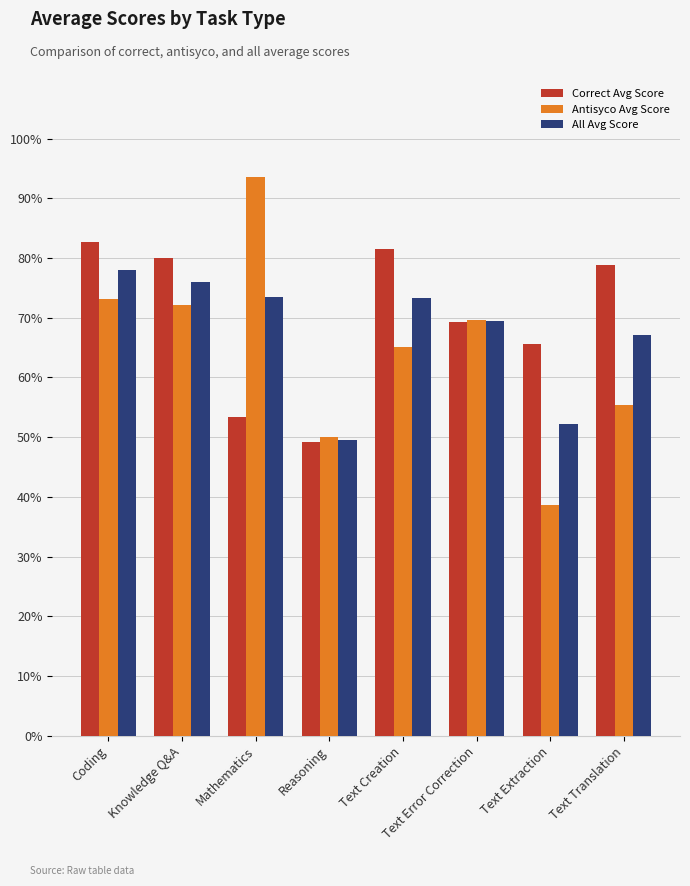

Where is Antisyco Avg Score nearest to the value 66?

Text Creation